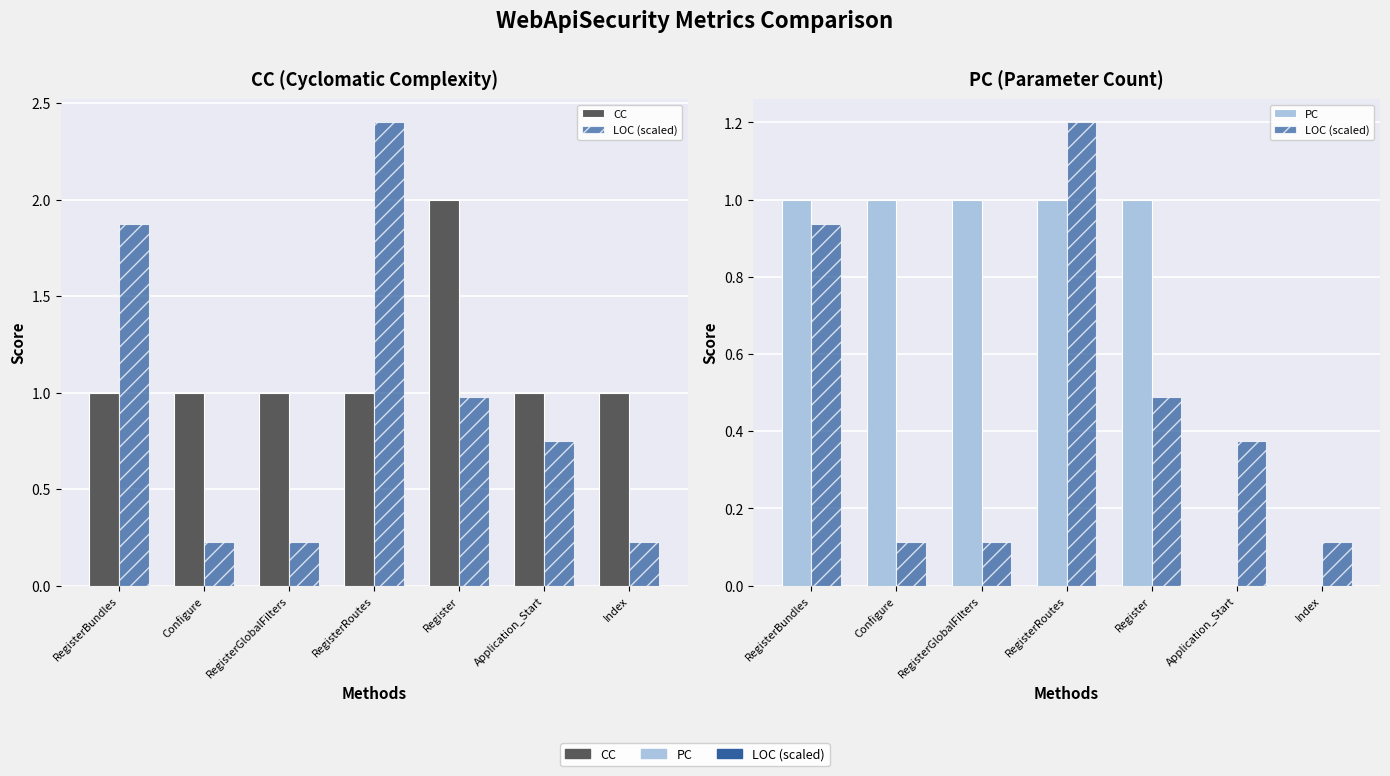

At which category does the chart reach its minimum across all series?

Application_Start